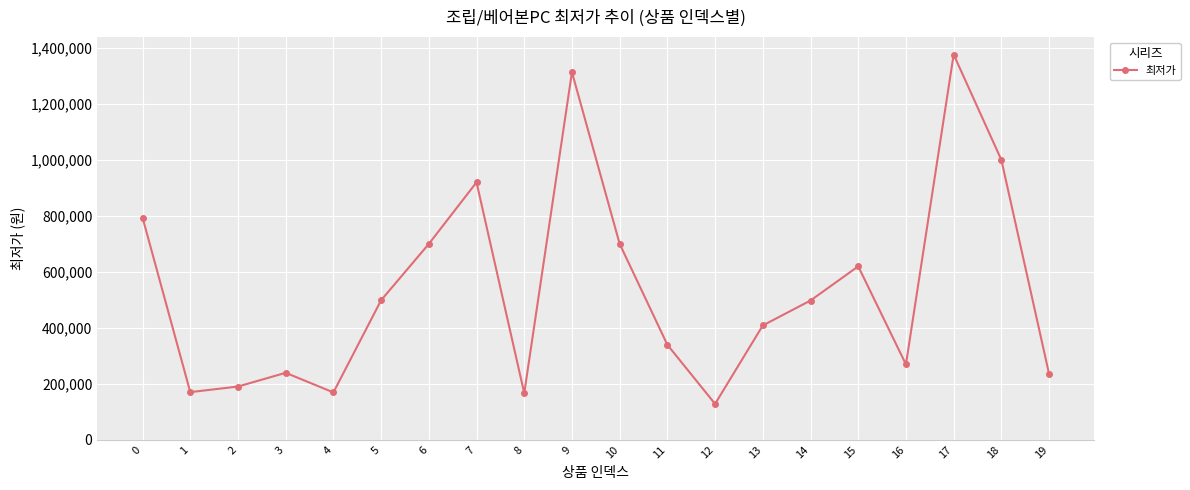

Is it true that the value at 1 is 56700?

False